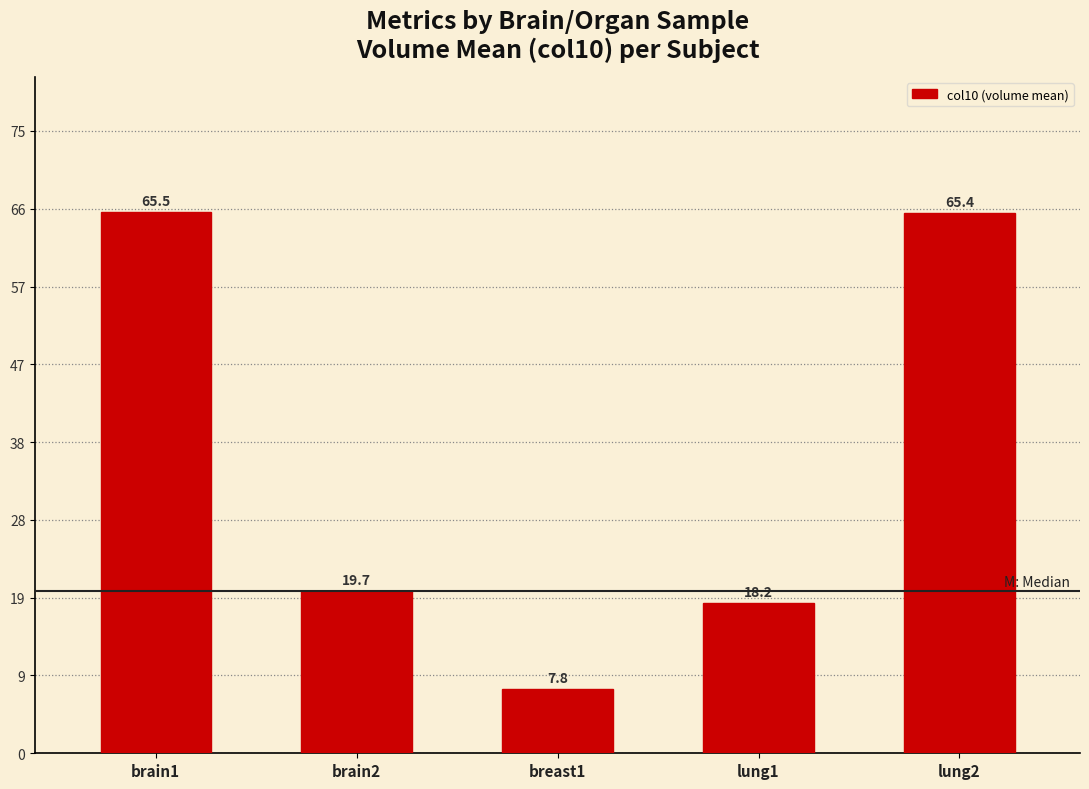

The value at lung1 is 11.1. True or false?

False